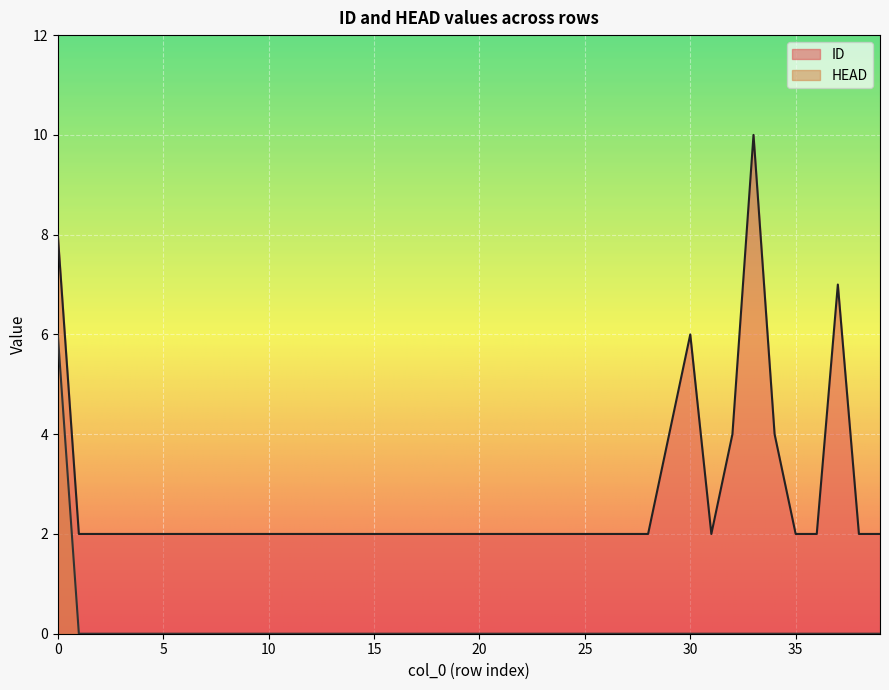

Reading right to left, transcribe all the data shown in this chart.

ID: 2	2	7	2	2	4	10	4	2	6	4	2	2	2	2	2	2	2	2	2	2	2	2	2	2	2	2	2	2	2	2	2	2	2	2	2	2	2	2	8
HEAD: 0	0	0	0	0	0	0	0	0	0	0	0	0	0	0	0	0	0	0	0	0	0	0	0	0	0	0	0	0	0	0	0	0	0	0	0	0	0	0	6